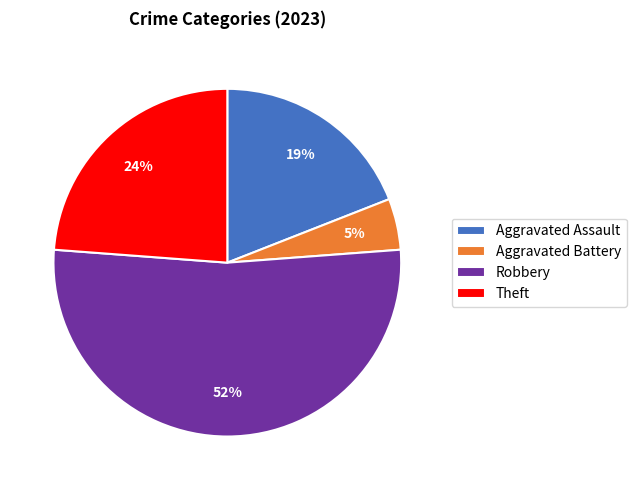

What percentage is the Robbery slice, to the nearest percent?

52%